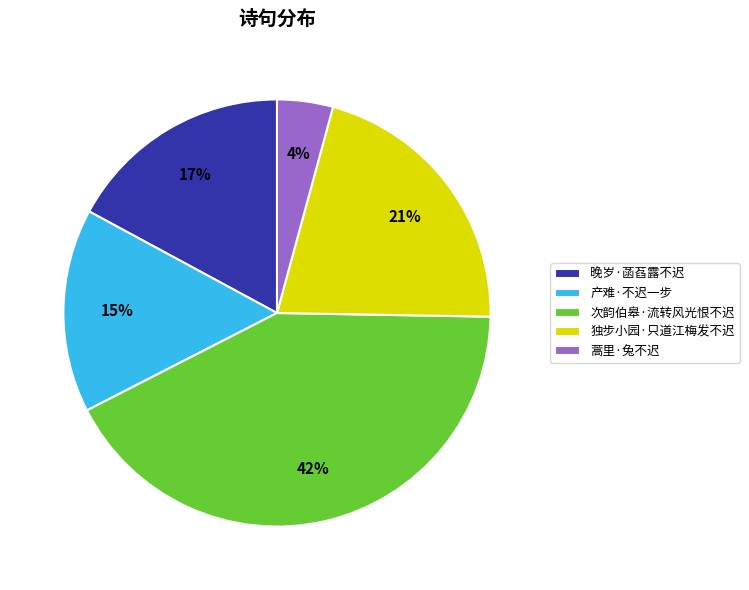

True or false: 蒿里·兔不迟 accounts for 4% of the total.

True